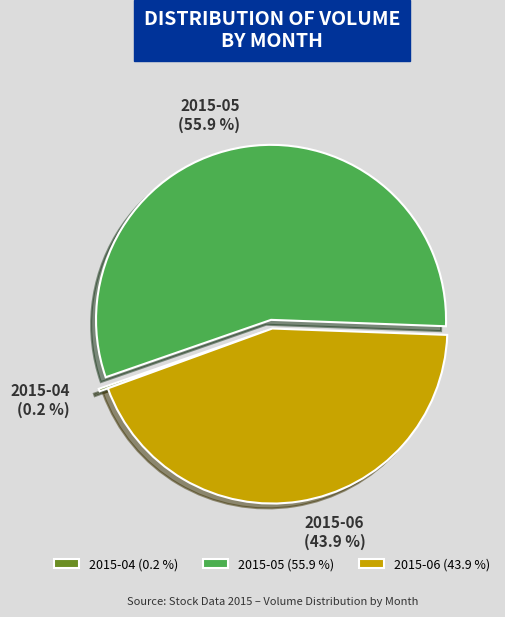

Combined, do 2015-06 (43.9 %) and 2015-05 (55.9 %) account for over 50%?

Yes